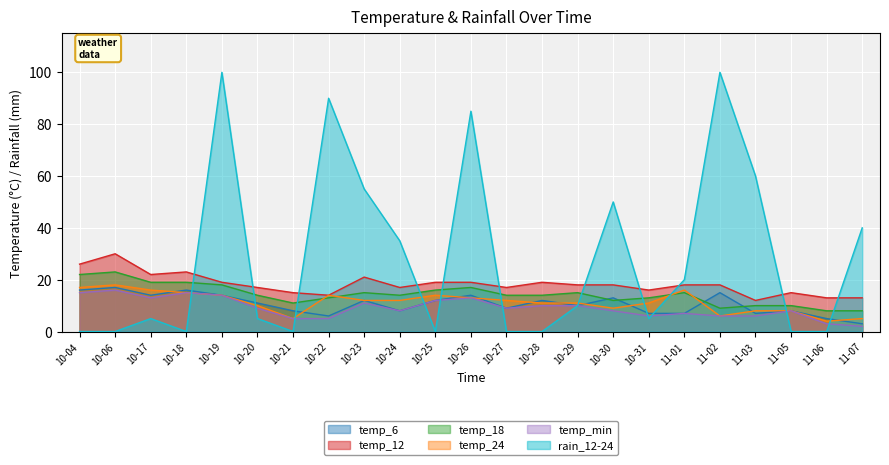

Which series has the widest spread of values?

rain_12-24